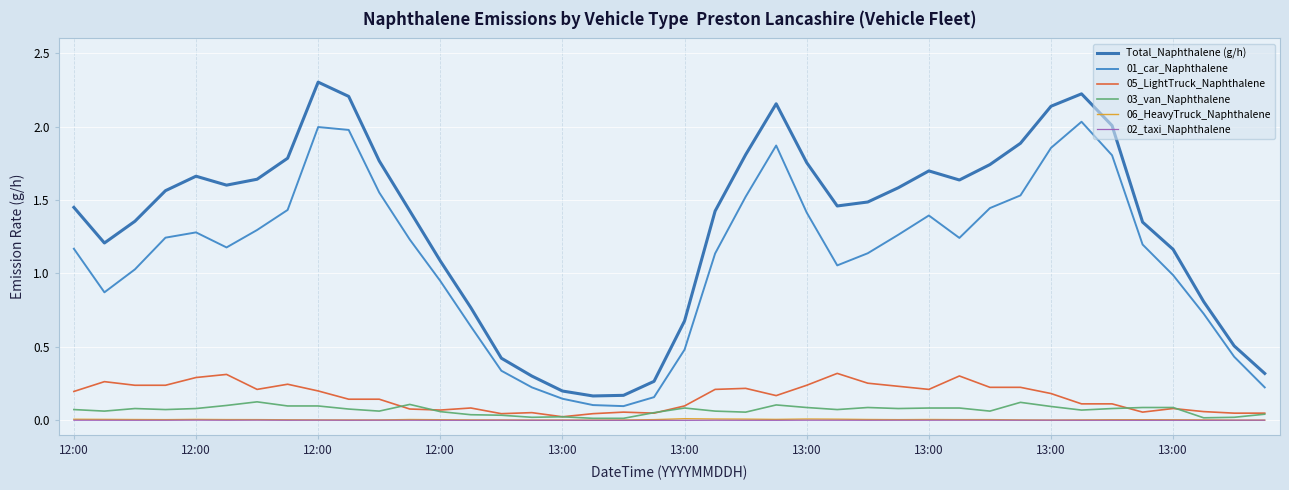

Reading right to left, list all the values displayed in this chart.

Total_Naphthalene (g/h): 0.3	0.5	0.8	1.2	1.3	2.0	2.2	2.1	1.9	1.7	1.6	1.7	1.6	1.5	1.5	1.8	2.2	1.8	1.4	0.7	0.3	0.2	0.2	0.2	0.3	0.4	0.8	1.1	1.4	1.8	2.2	2.3	1.8	1.6	1.6	1.7	1.6	1.4	1.2	1.4
01_car_Naphthalene: 0.2	0.4	0.7	1.0	1.2	1.8	2.0	1.9	1.5	1.4	1.2	1.4	1.3	1.1	1.1	1.4	1.9	1.5	1.1	0.5	0.2	0.1	0.1	0.1	0.2	0.3	0.6	0.9	1.2	1.6	2.0	2.0	1.4	1.3	1.2	1.3	1.2	1.0	0.9	1.2
05_LightTruck_Naphthalene: 0.0	0.0	0.1	0.1	0.1	0.1	0.1	0.2	0.2	0.2	0.3	0.2	0.2	0.3	0.3	0.2	0.2	0.2	0.2	0.1	0.0	0.1	0.0	0.0	0.1	0.0	0.1	0.1	0.1	0.1	0.1	0.2	0.2	0.2	0.3	0.3	0.2	0.2	0.3	0.2
03_van_Naphthalene: 0.0	0.0	0.0	0.1	0.1	0.1	0.1	0.1	0.1	0.1	0.1	0.1	0.1	0.1	0.1	0.1	0.1	0.1	0.1	0.1	0.1	0.0	0.0	0.0	0.0	0.0	0.0	0.1	0.1	0.1	0.1	0.1	0.1	0.1	0.1	0.1	0.1	0.1	0.1	0.1
06_HeavyTruck_Naphthalene: 0.0	0.0	0.0	0.0	0.0	0.0	0.0	0.0	0.0	0.0	0.0	0.0	0.0	0.0	0.0	0.0	0.0	0.0	0.0	0.0	0.0	0.0	0.0	0.0	0.0	0.0	0.0	0.0	0.0	0.0	0.0	0.0	0.0	0.0	0.0	0.0	0.0	0.0	0.0	0.0
02_taxi_Naphthalene: 0.0	0.0	0.0	0.0	0.0	0.0	0.0	0.0	0.0	0.0	0.0	0.0	0.0	0.0	0.0	0.0	0.0	0.0	0.0	0.0	0.0	0.0	0.0	0.0	0.0	0.0	0.0	0.0	0.0	0.0	0.0	0.0	0.0	0.0	0.0	0.0	0.0	0.0	0.0	0.0